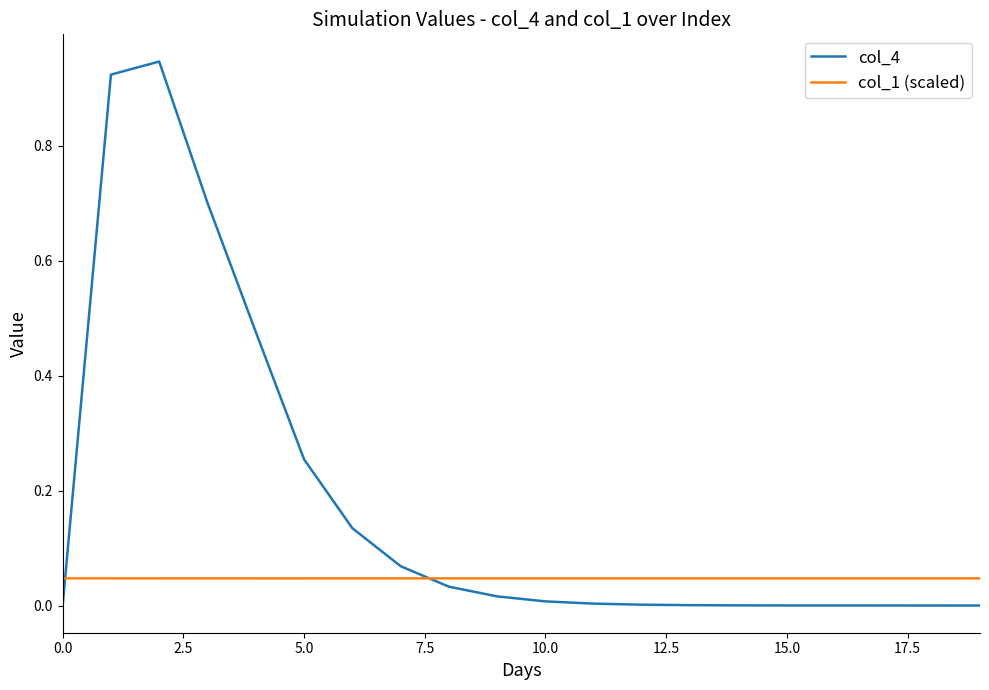

How many times do col_1 (scaled) and col_4 cross each other?

2